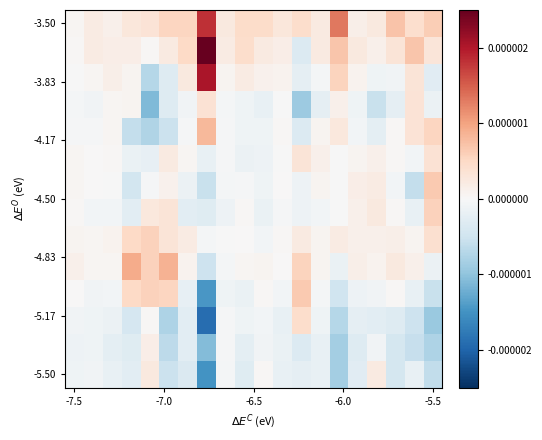

Count the number of categories in the chart.

20